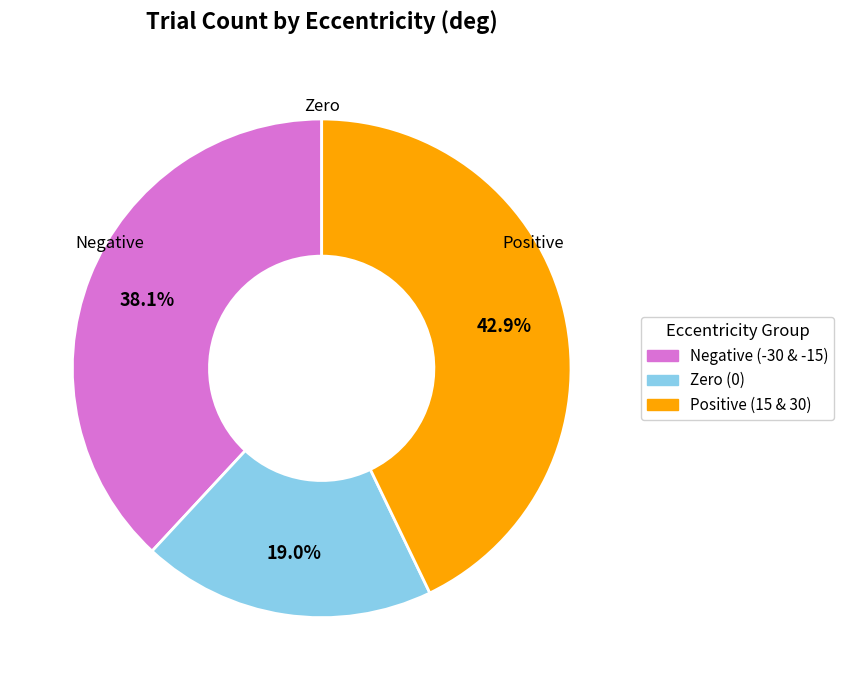

Is there any slice that represents more than half of the pie?

No